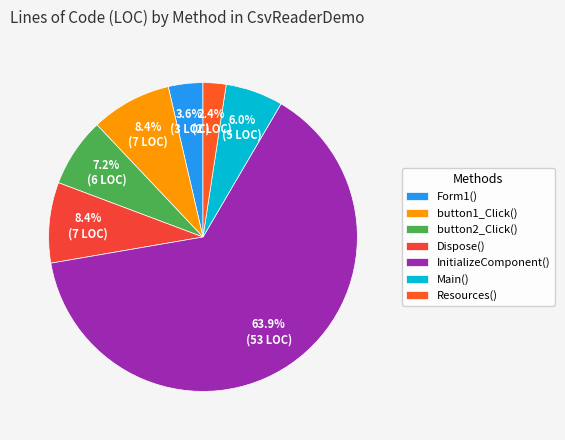

What is the smallest slice in the pie chart?

Resources()